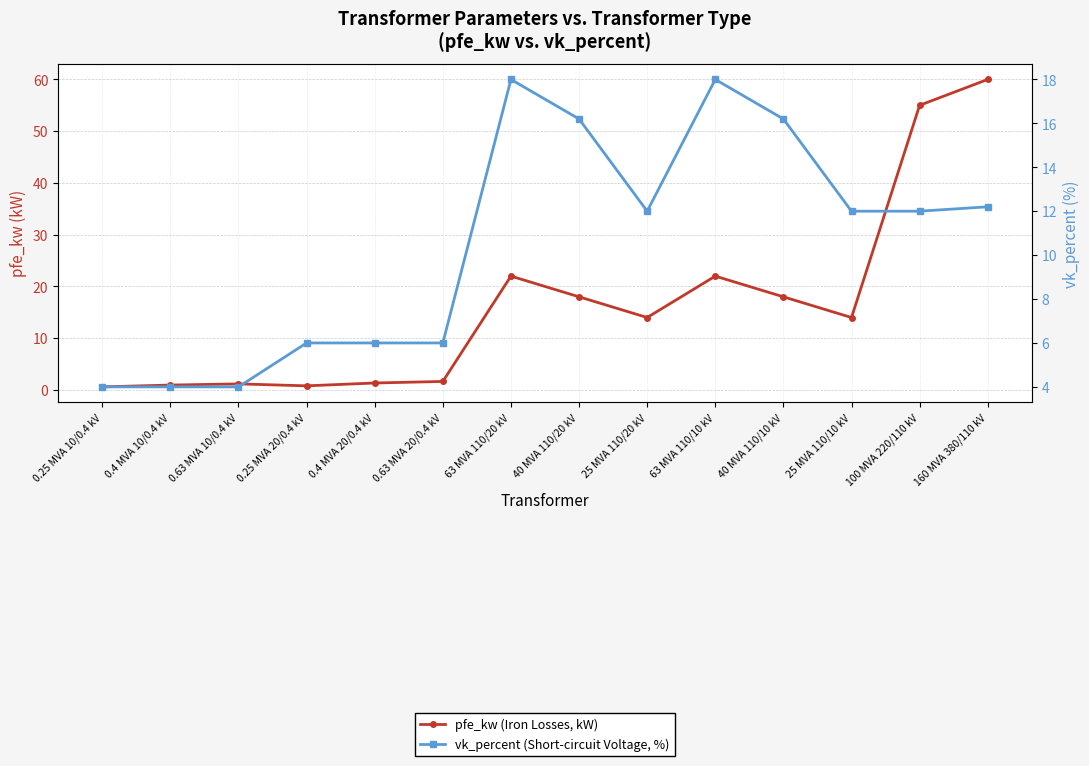

Where is pfe_kw (Iron Losses, kW) nearest to the value 30?

63 MVA 110/20 kV